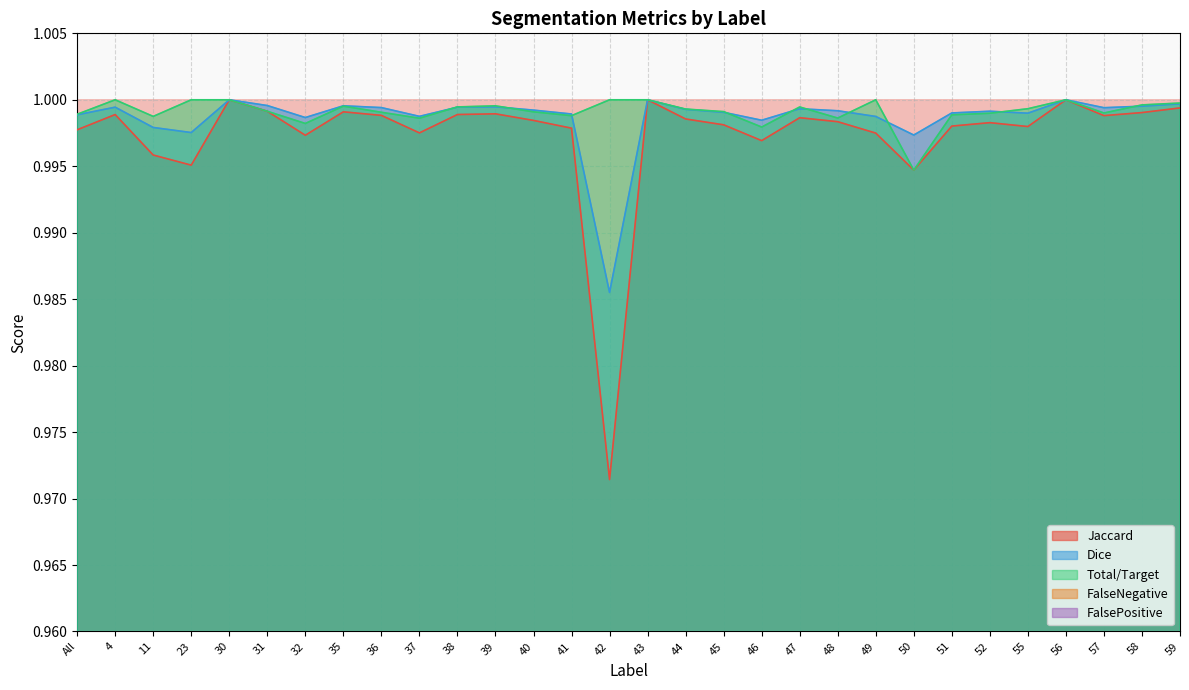

Where is the first local minimum for FalseNegative?

4